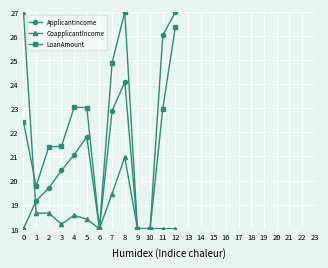

Rank the series at 11 from highest to lowest value.

ApplicantIncome, LoanAmount, CoapplicantIncome